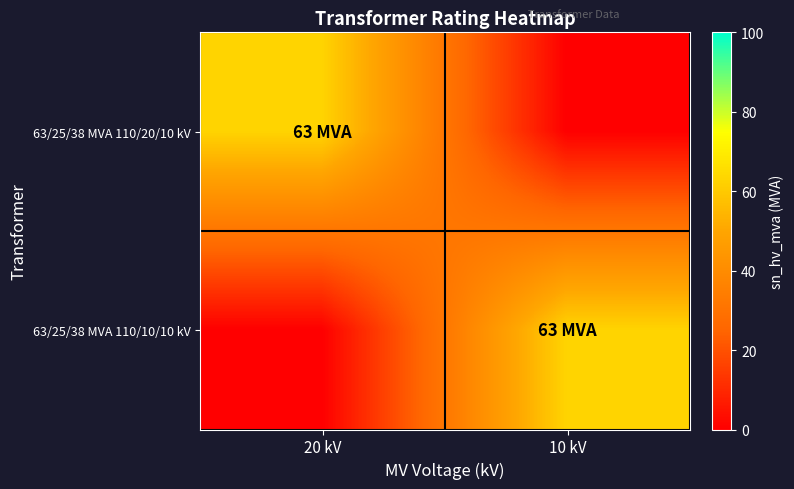

At how many categories does at least one series exceed 34?

2